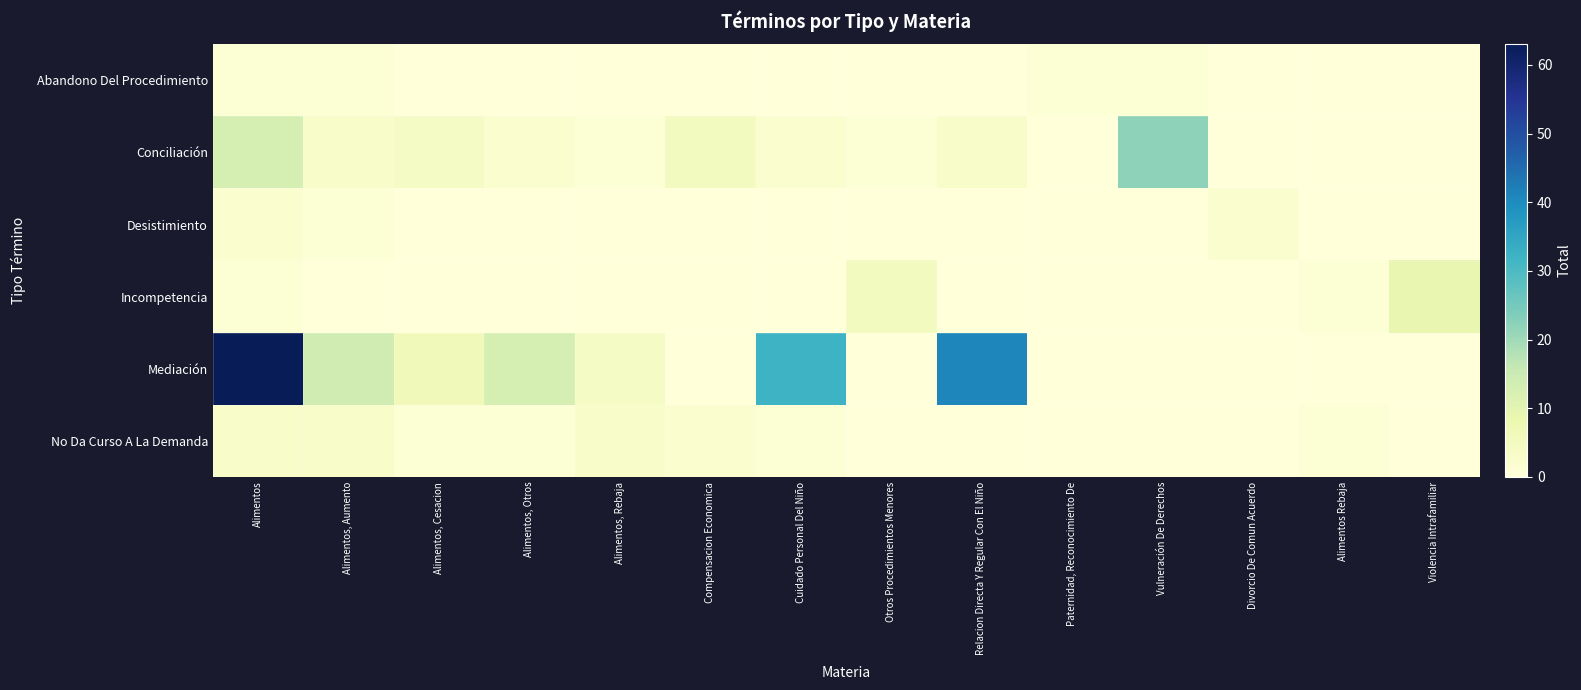

At which category does the chart reach its peak across all series?

Alimentos